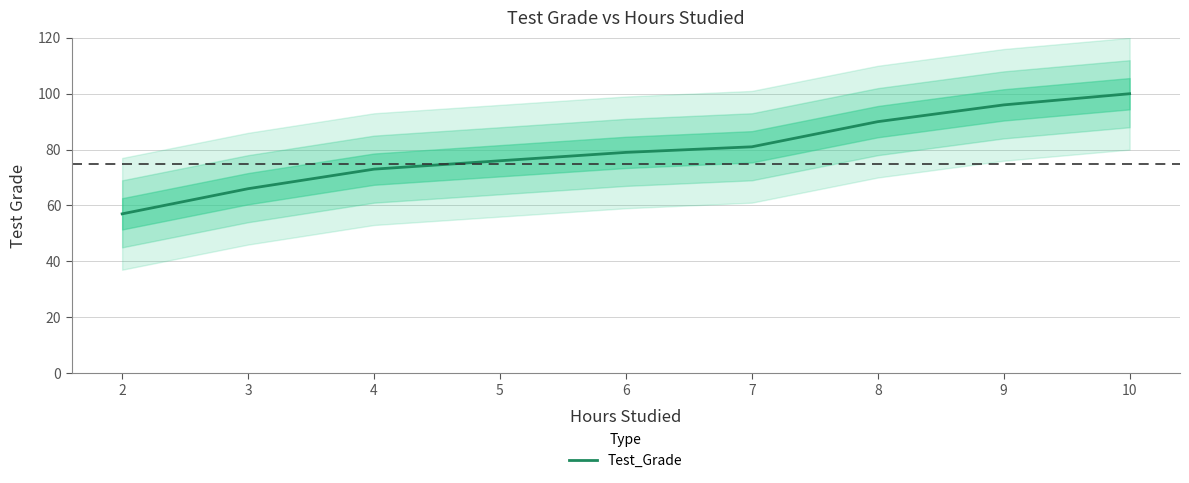

What is the sum of all values?

718